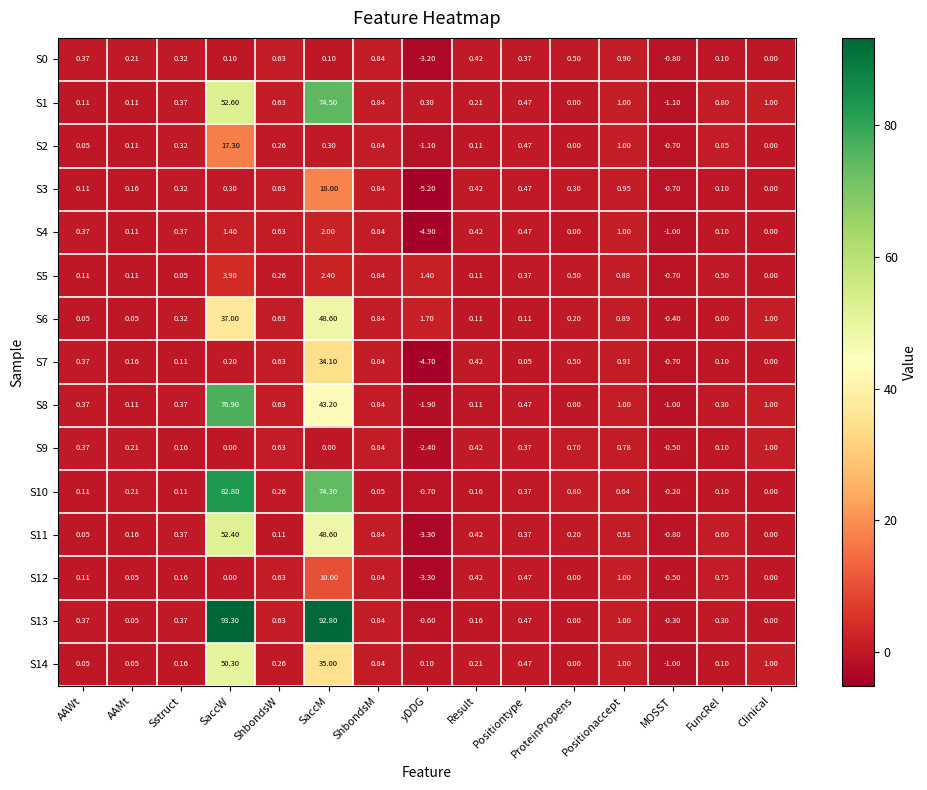

Where is S2 nearest to the value 8?

Positionaccept